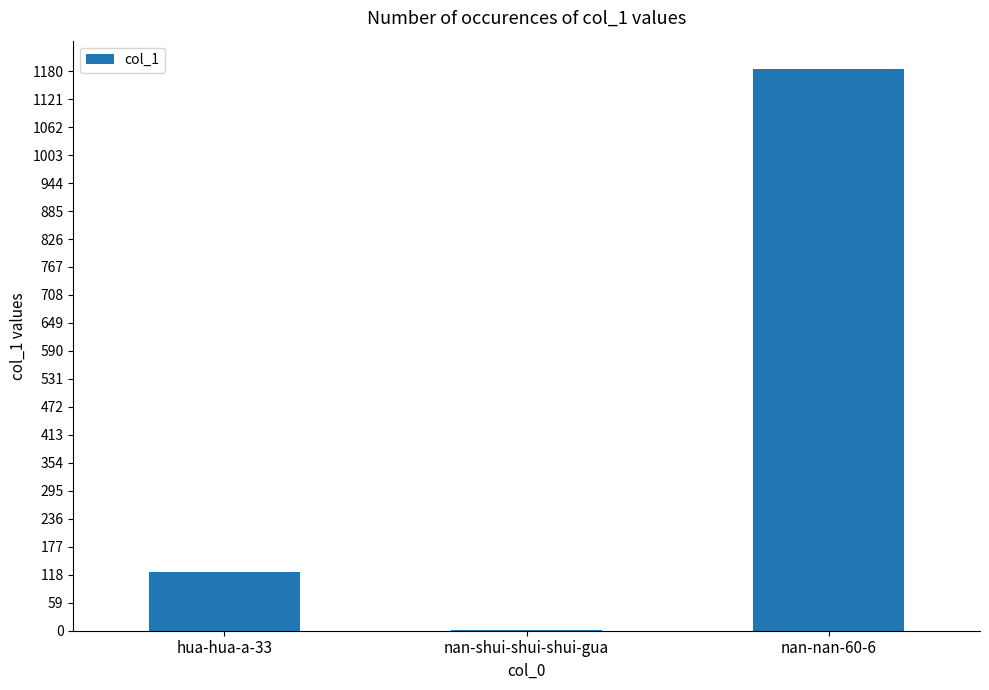

What is the change in value from hua-hua-a-33 to nan-nan-60-6?

+1061